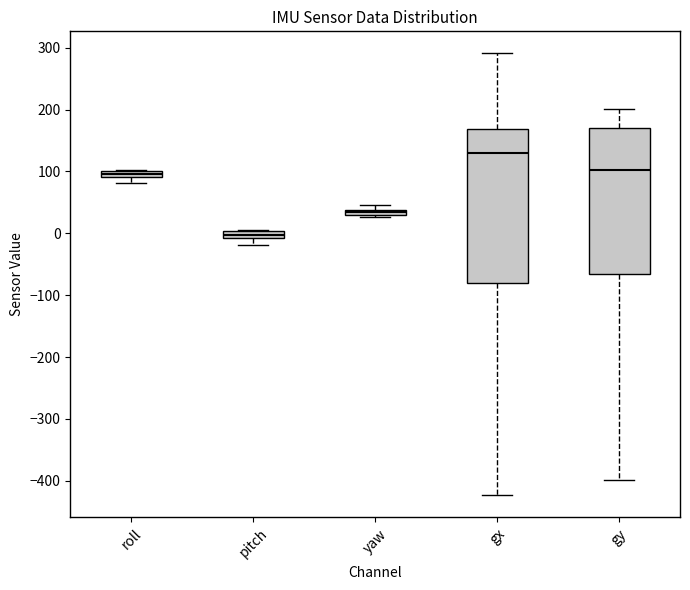

Comparing the boxes themselves (not the whiskers), which one is the tallest?

gx